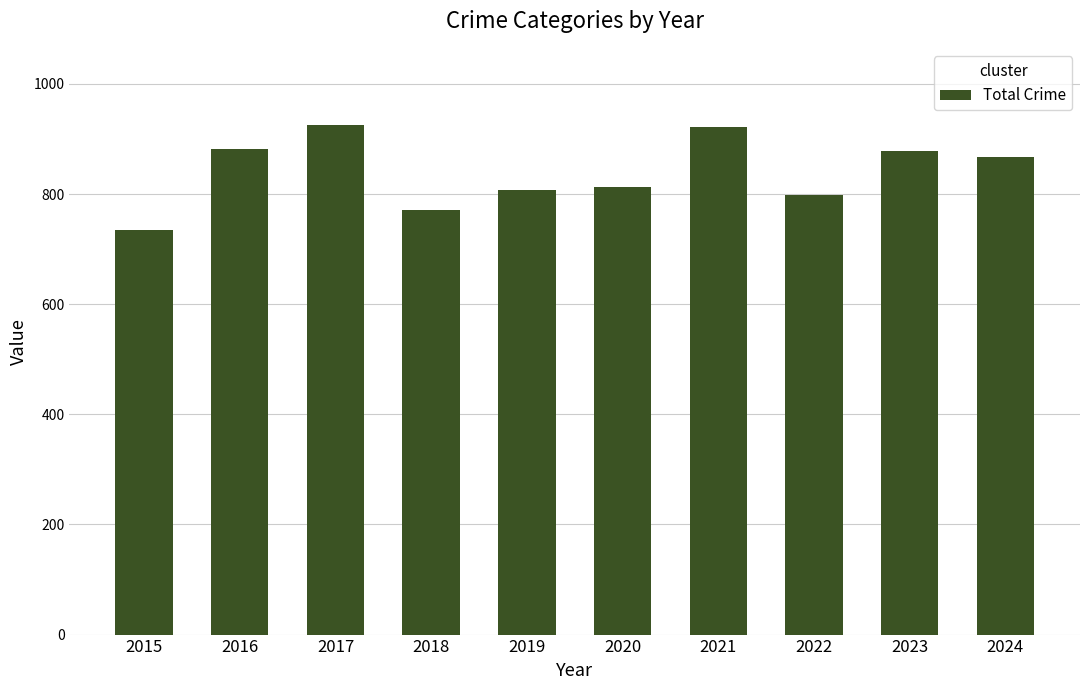

What is the value of the 6th bar from the left?

812